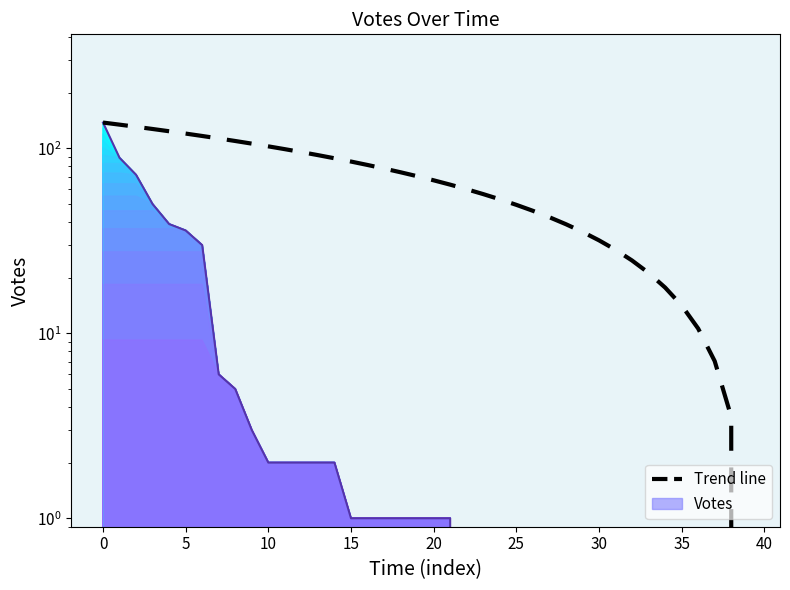

How many values are below 70?

20